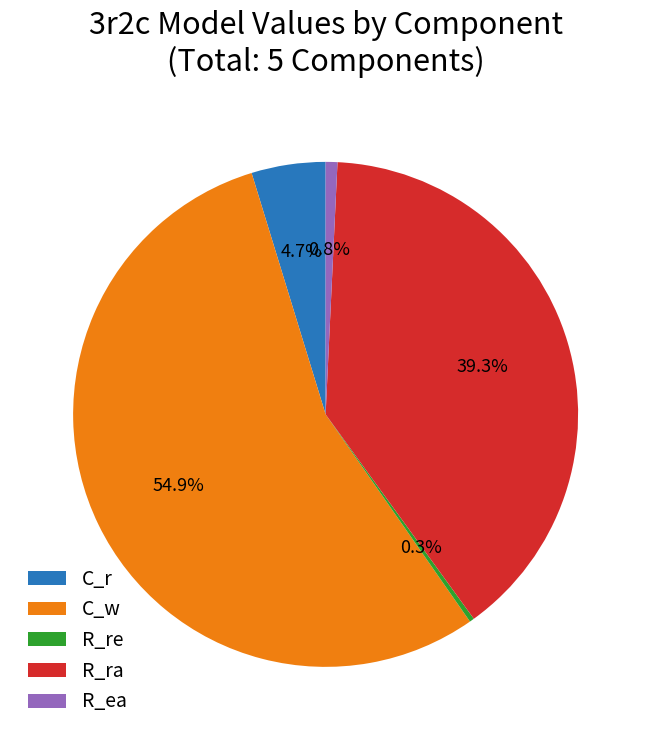

Does C_w account for over 50% of the chart?

Yes